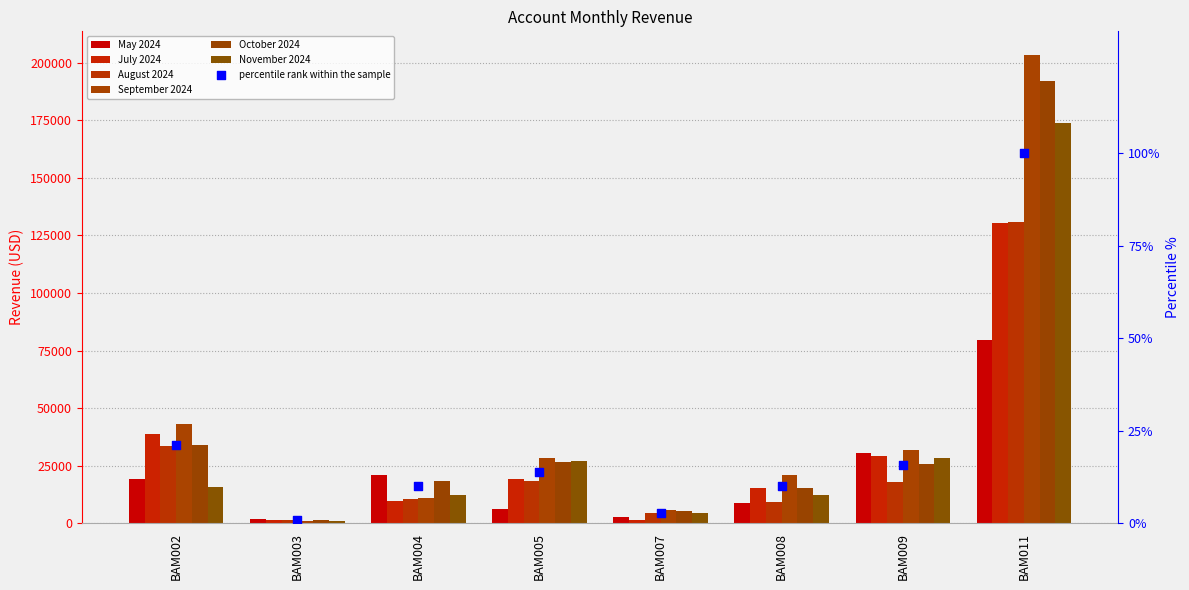

At which category is the sum across all series the highest?

BAM011